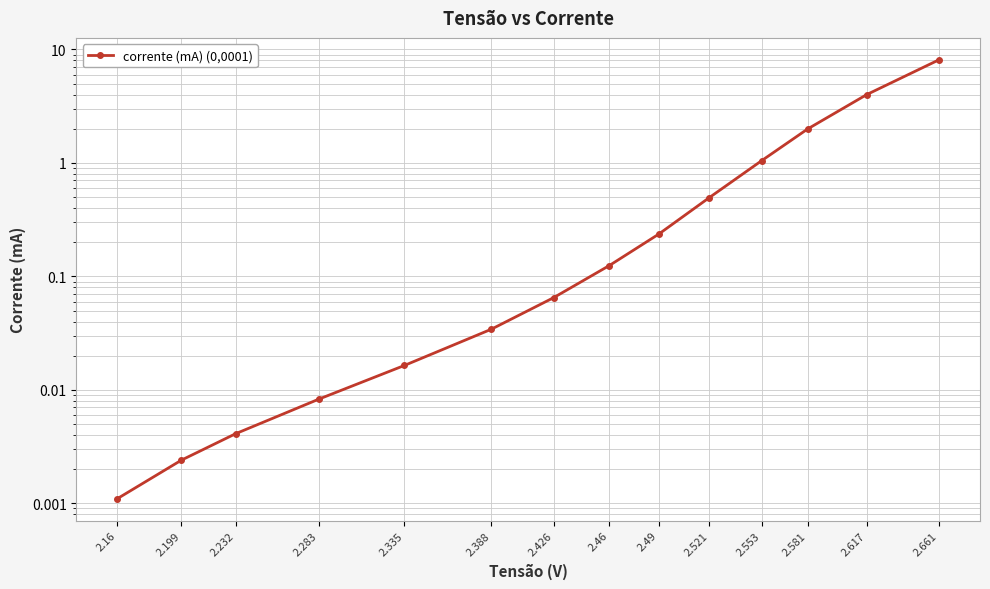

Reading right to left, transcribe all the data shown in this chart.

2.661=8.1	2.617=4.0	2.581=2.0	2.553=1.0	2.521=0.5	2.49=0.2	2.46=0.1	2.426=0.1	2.388=0.0	2.335=0.0	2.283=0.0	2.232=0.0	2.199=0.0	2.16=0.0